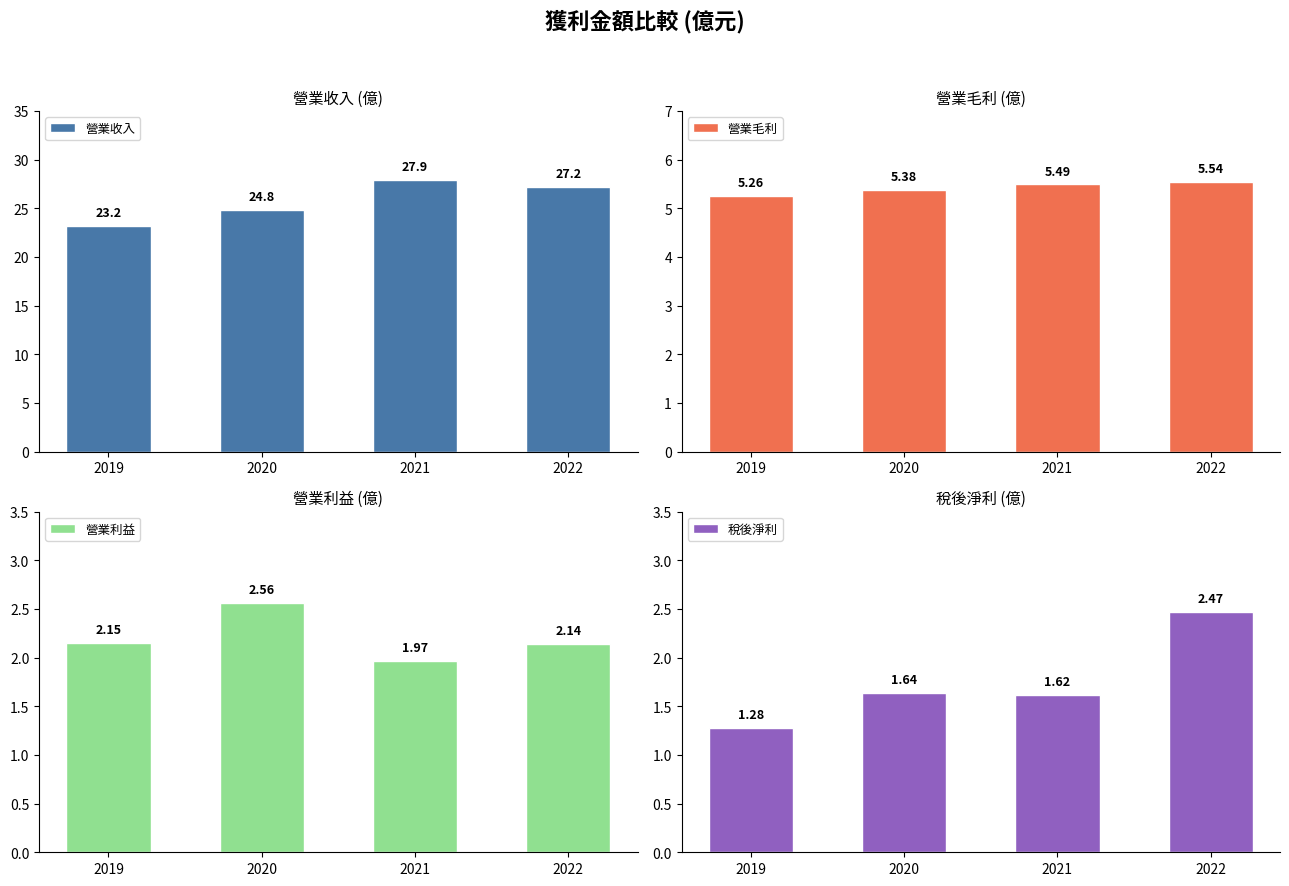

Reading left to right, transcribe all the data shown in this chart.

營業收入: 2019=23.2	2020=24.8	2021=27.9	2022=27.2
營業毛利: 2019=5.3	2020=5.4	2021=5.5	2022=5.5
營業利益: 2019=2.1	2020=2.6	2021=2.0	2022=2.1
稅後淨利: 2019=1.3	2020=1.6	2021=1.6	2022=2.5